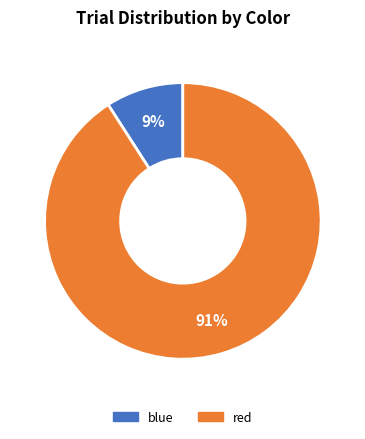

Do blue and red together represent more than half of the pie?

Yes